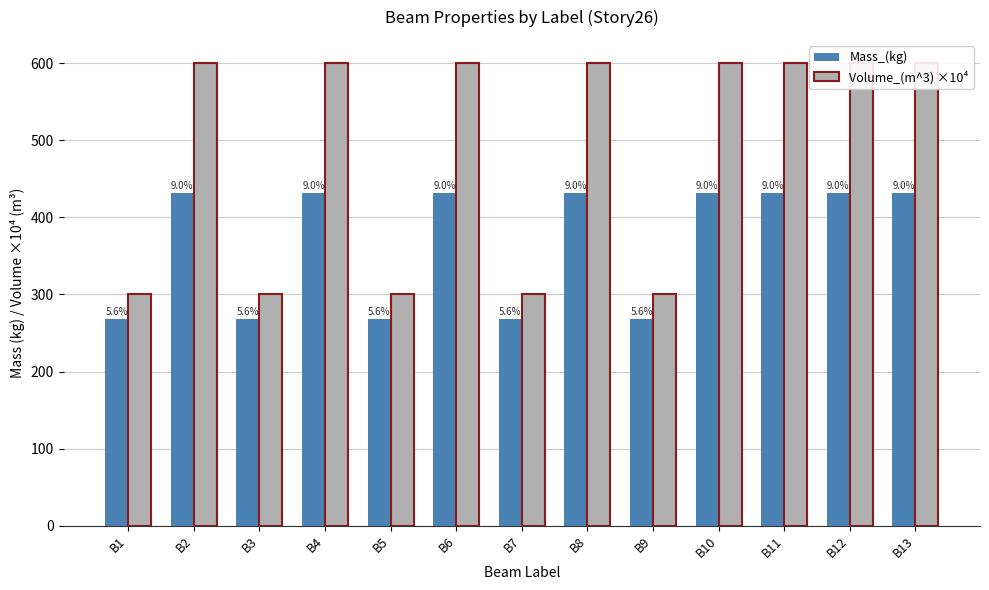

Rank the series by their maximum value, from lowest to highest.

Mass_(kg), Volume_(m^3) ×10⁴